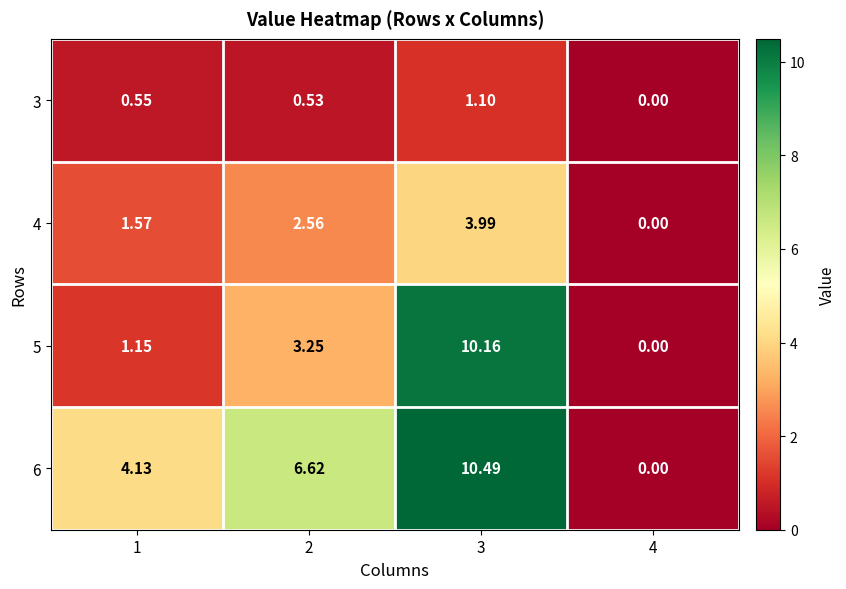

Is the value of 5 at 3 greater than the value of 6 at 4?

Yes